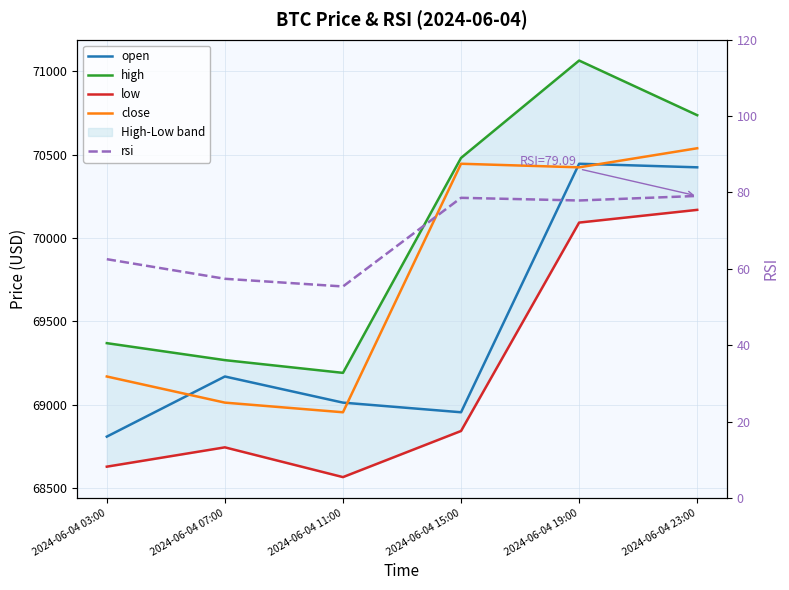

Which label corresponds to the largest value in the chart?

2024-06-04 19:00